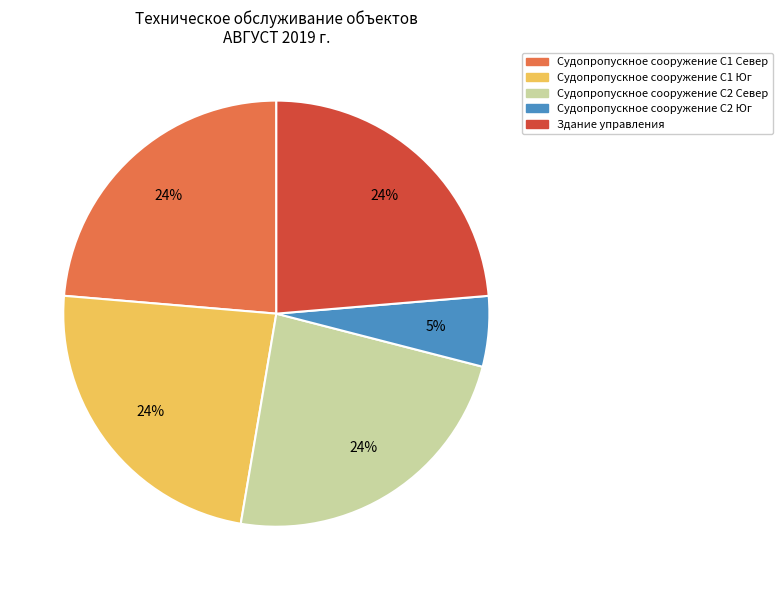

Is it true that Здание управления is 24% of the pie?

True